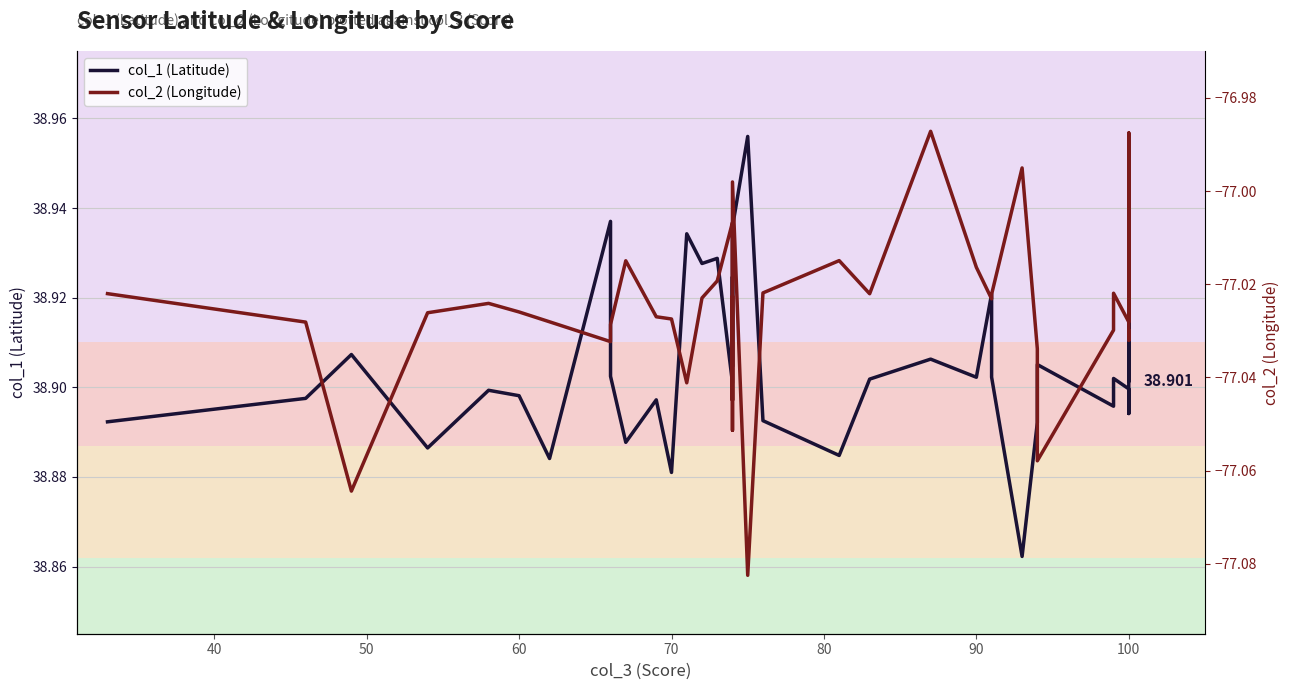

True or false: col_2 (Longitude) and col_1 (Latitude) cross at least once.

False